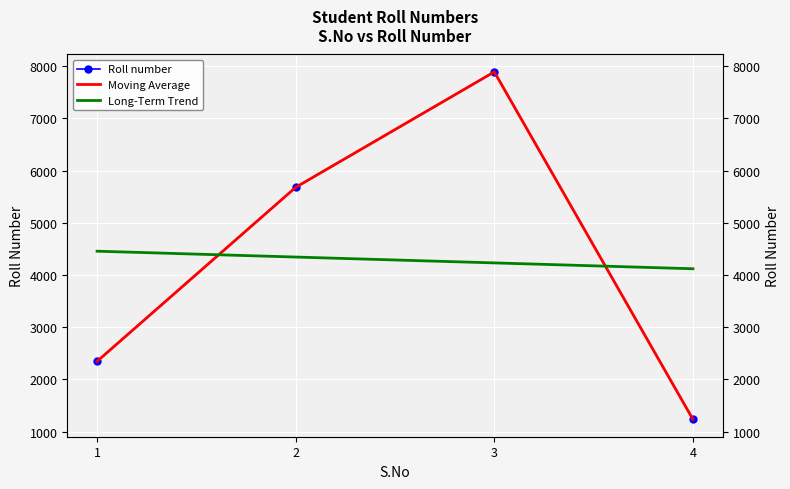

How many values in the Roll number series are below 5678?

2